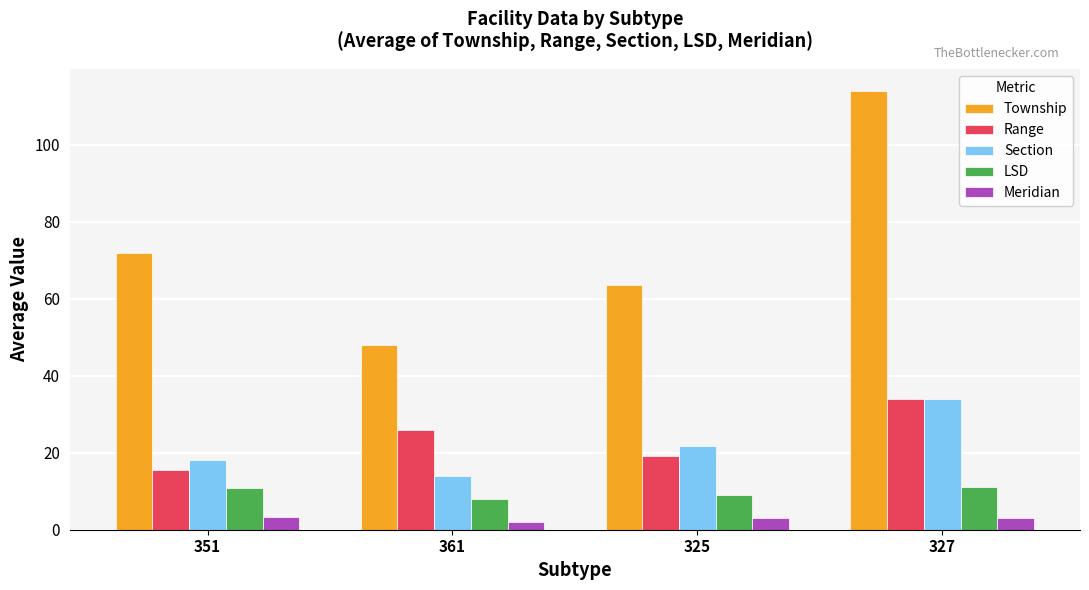

Between 351 and 361, which series saw the biggest shift?

Township